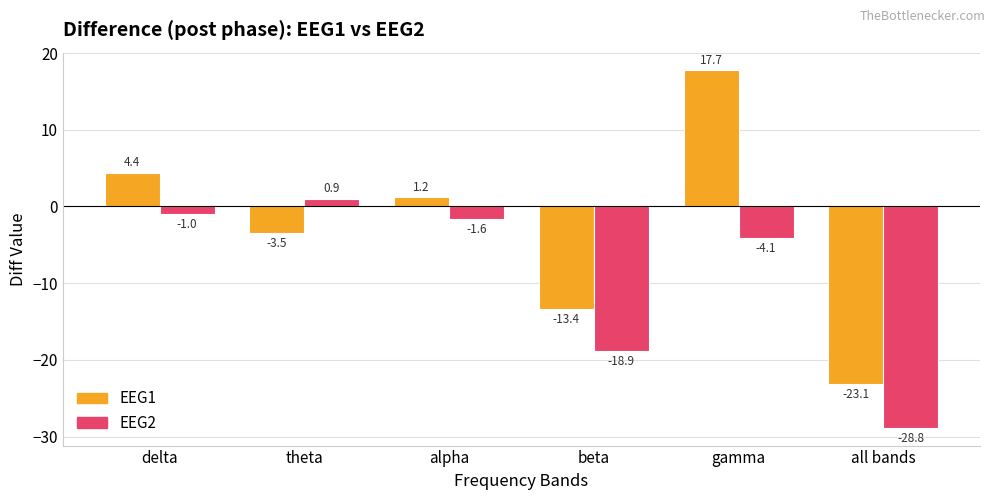

What is the minimum value for EEG1?

-23.1